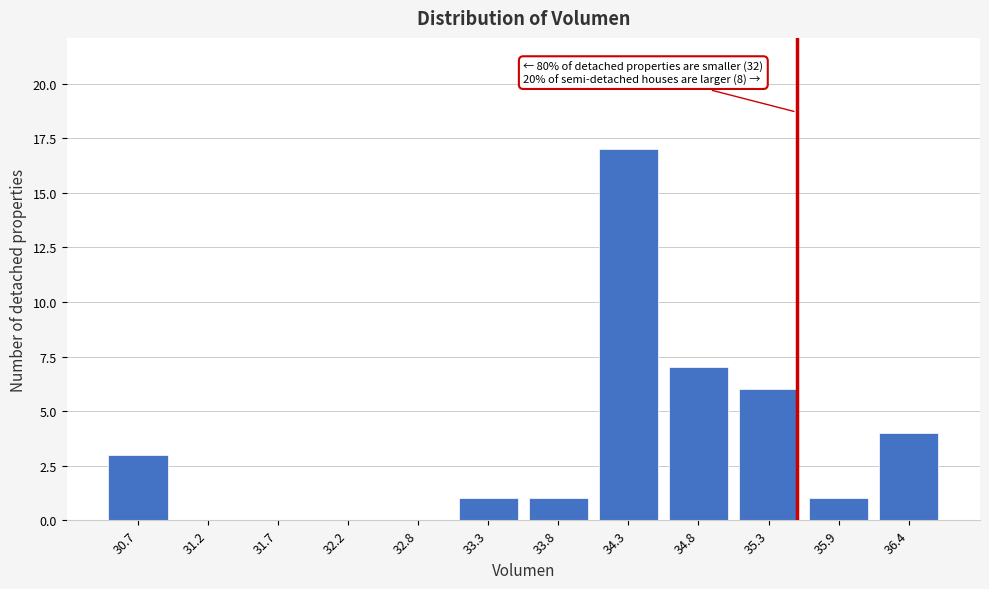

Reading left to right, extract all data points from this chart.

30.7=3	31.2=0	31.7=0	32.2=0	32.8=0	33.3=1	33.8=1	34.3=17	34.8=7	35.3=6	35.9=1	36.4=4